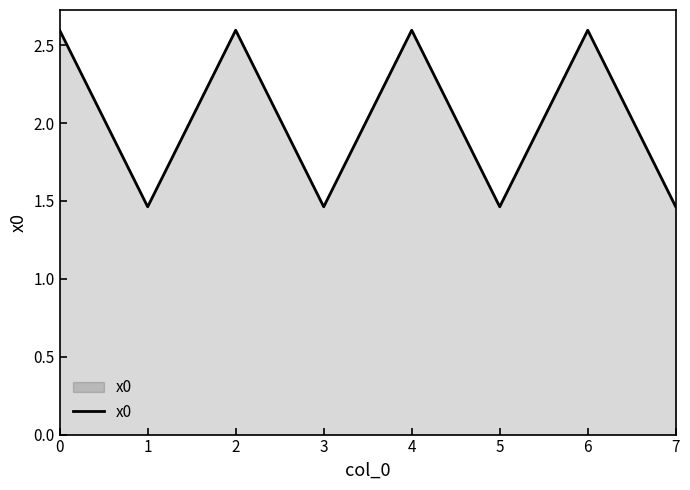

At which category does the data reach its first local peak?

2